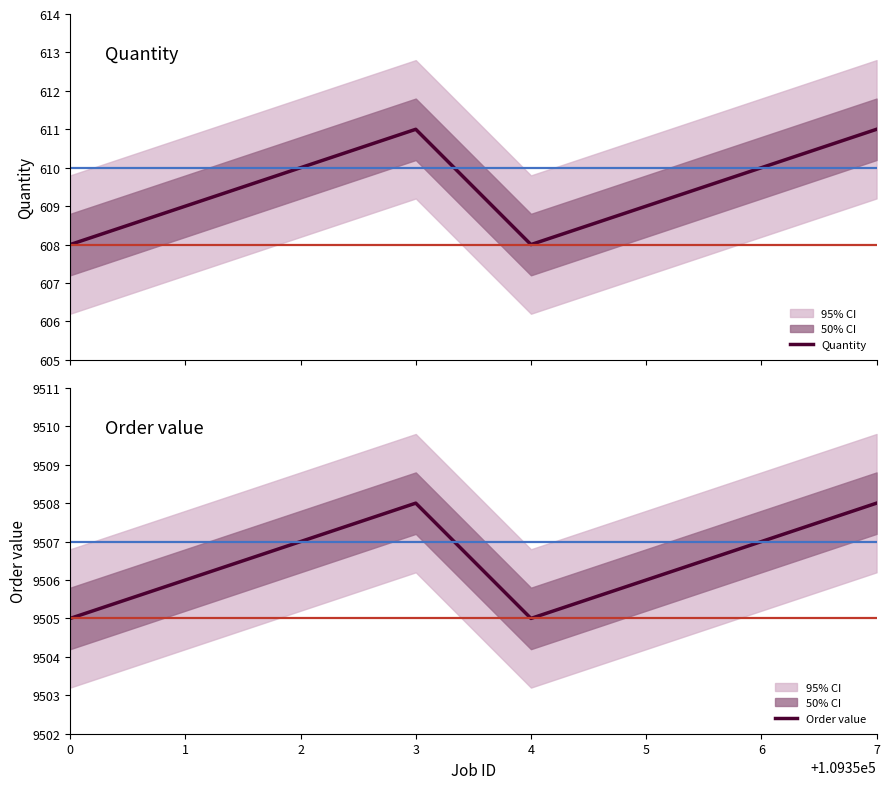

List the series in order of their peak value, highest first.

Order value, Quantity